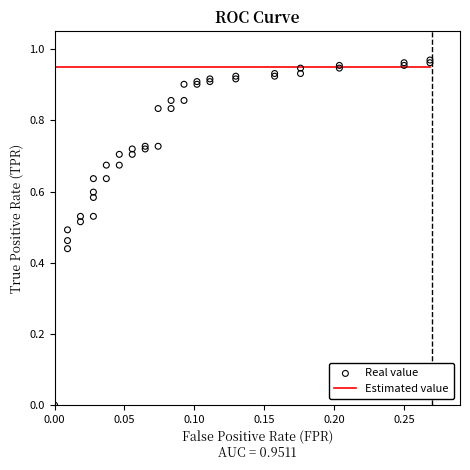

At how many categories does at least one series exceed 0?

40